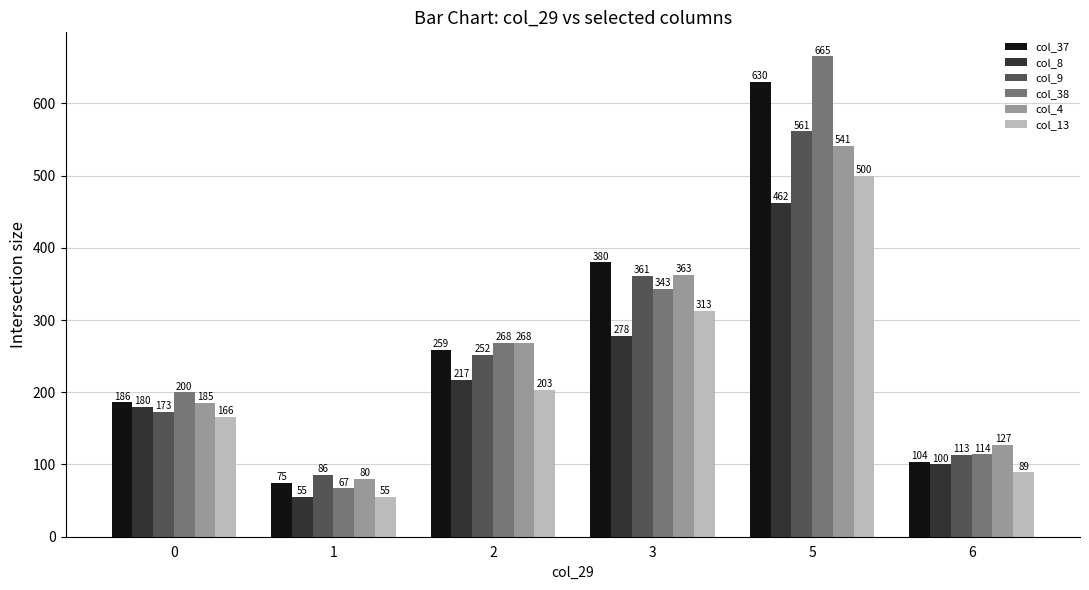

What is the sum of the col_8 values at 2 and 1?

272